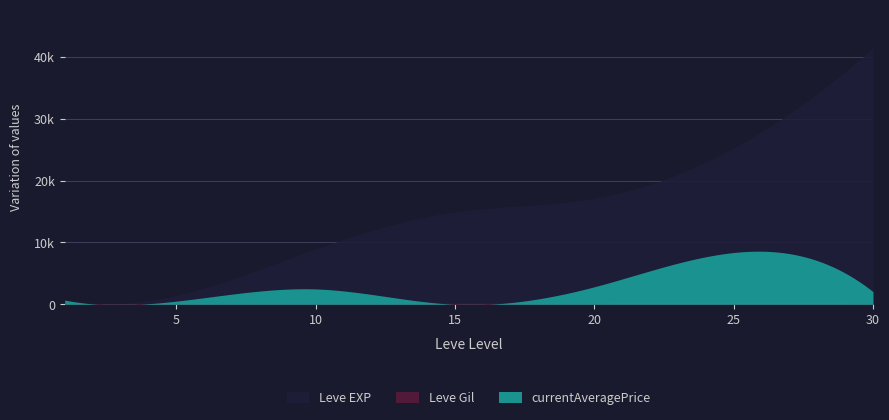

Which has a higher value, 30 or 10?

30